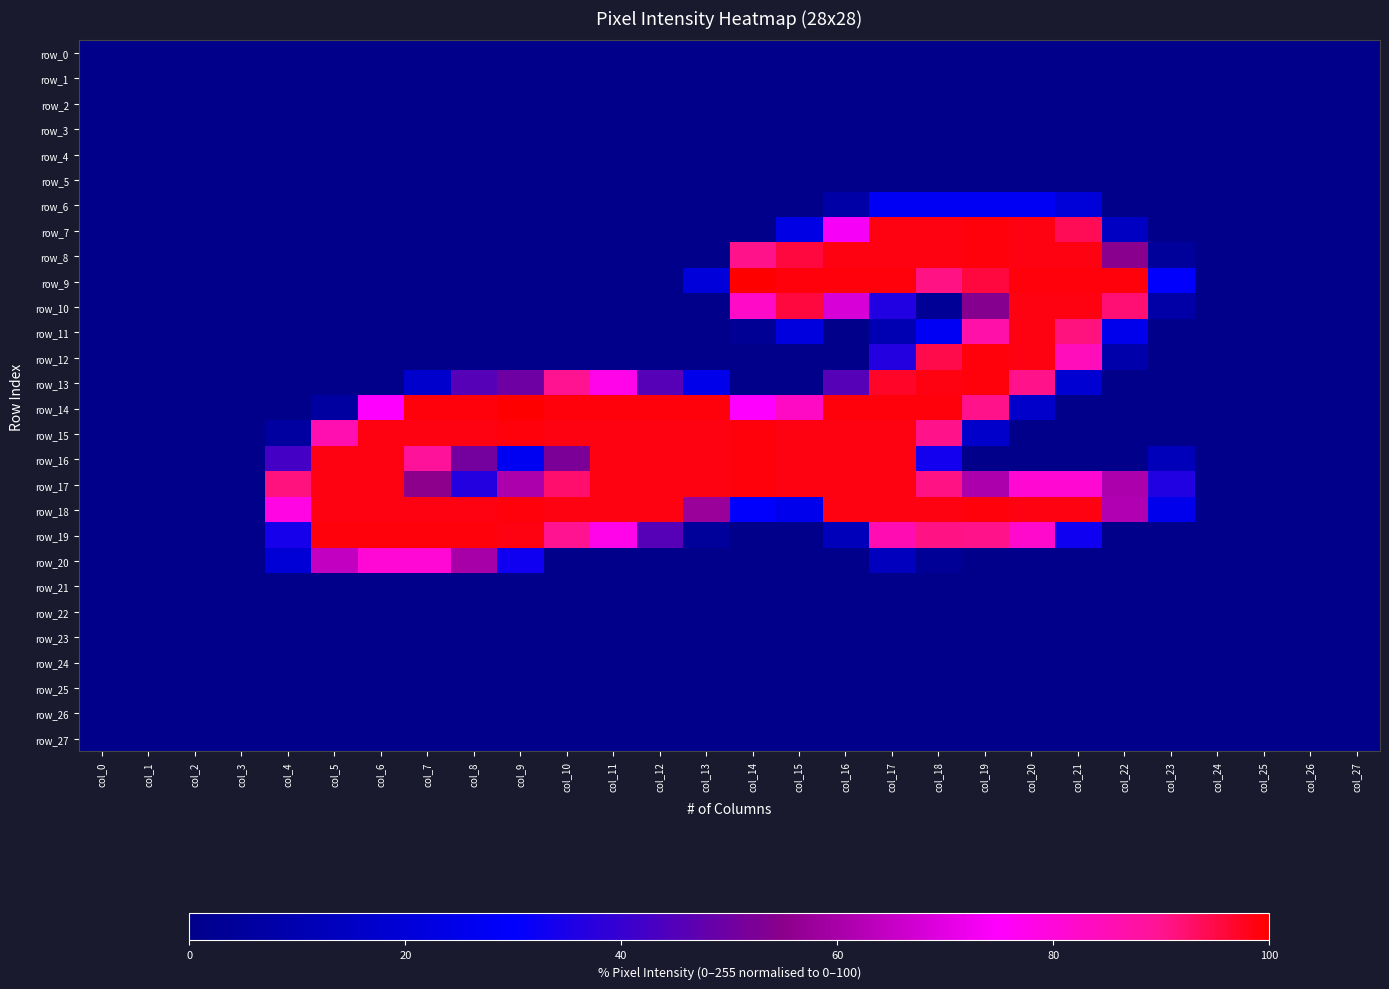

At which label is row_5 closest to 0?

col_0